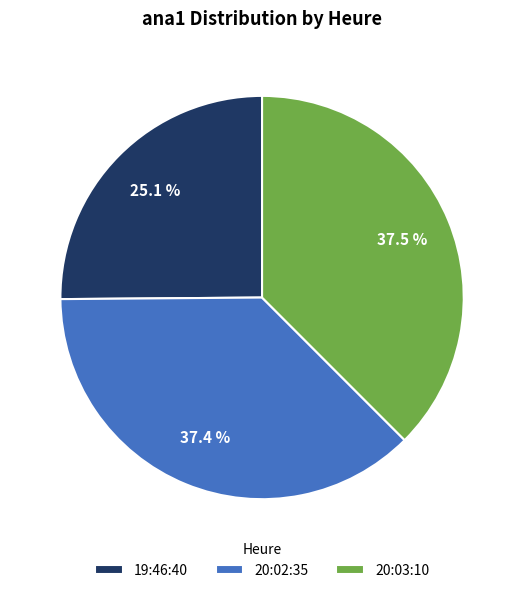

Is the sum of 20:03:10 and 19:46:40 greater than half?

Yes